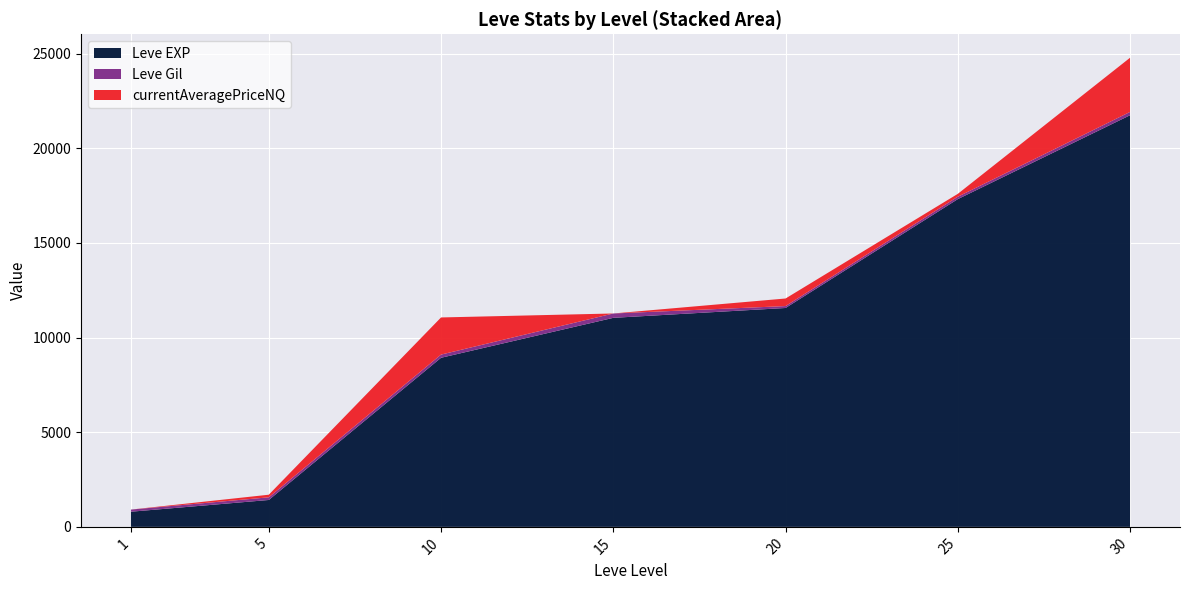

Reading left to right, what are all the values shown in this chart?

Leve EXP: 800	1420	8930	11040	11560	17310	21740
Leve Gil: 113	140	169	230	101	126	175
currentAveragePriceNQ: 0	138	1961	0	400	152	2862